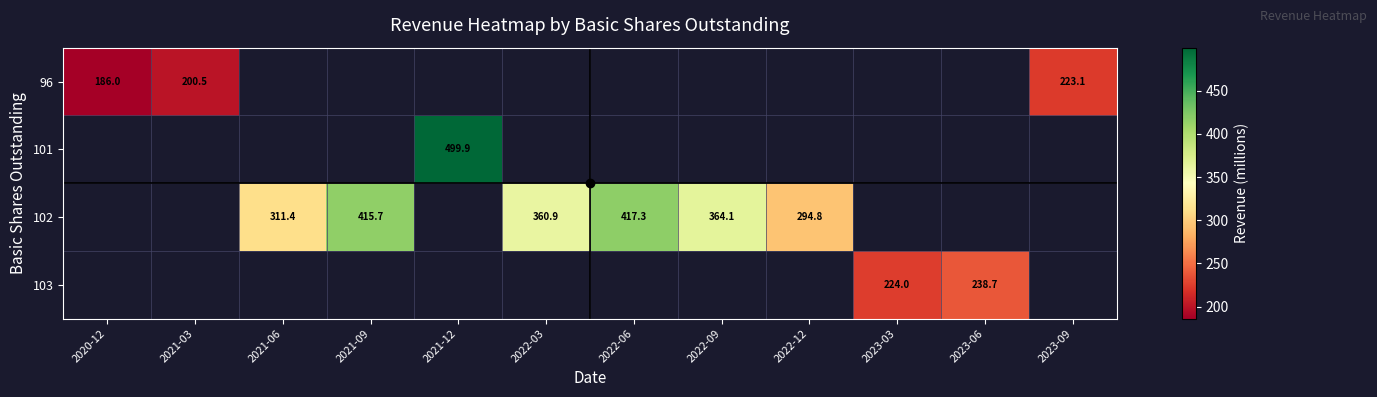

Count the number of data series in this chart.

4